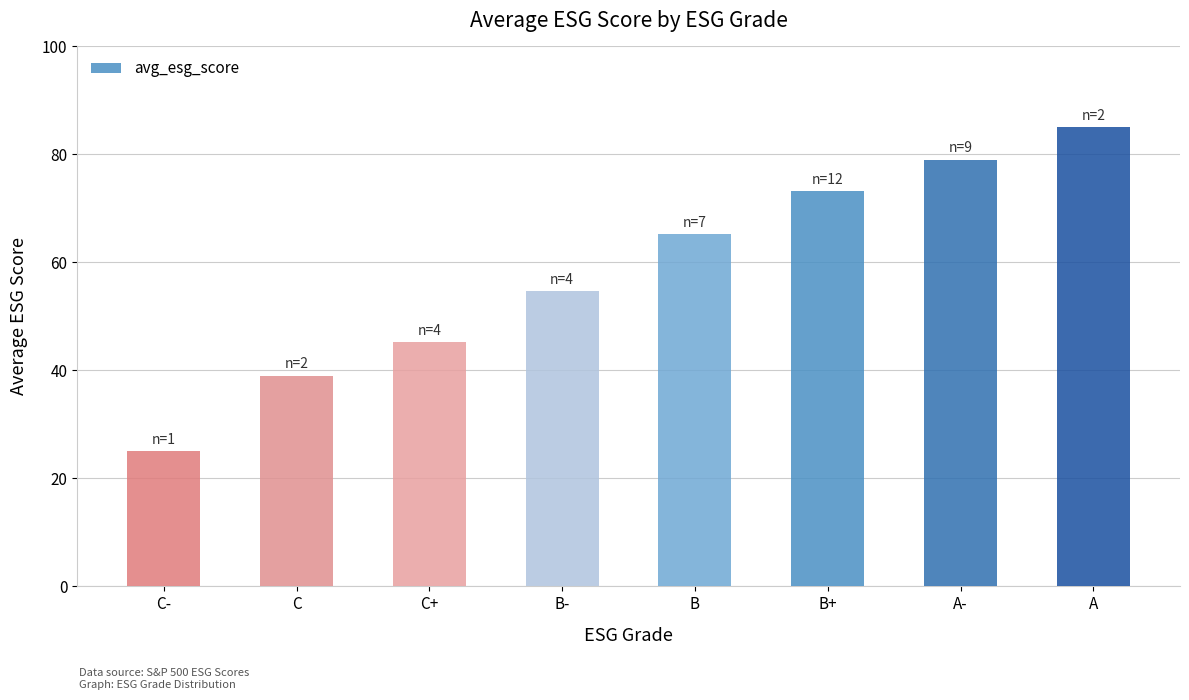

What is the difference between the second highest and second lowest values?

40.0